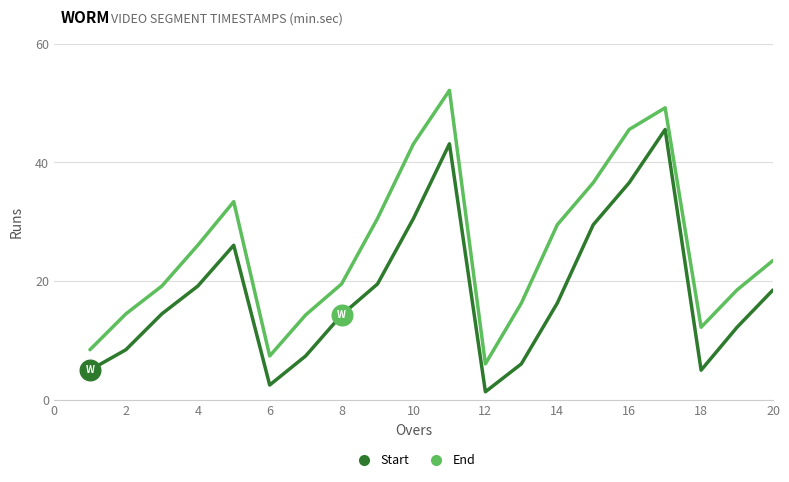

What are all the series names shown in the legend?

Start, End